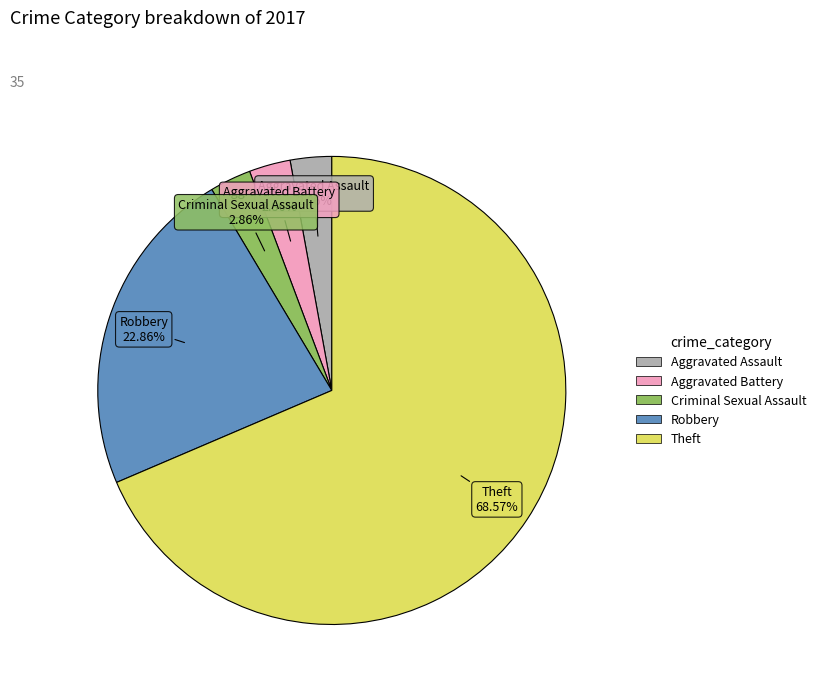

Does any single category account for the majority?

Yes